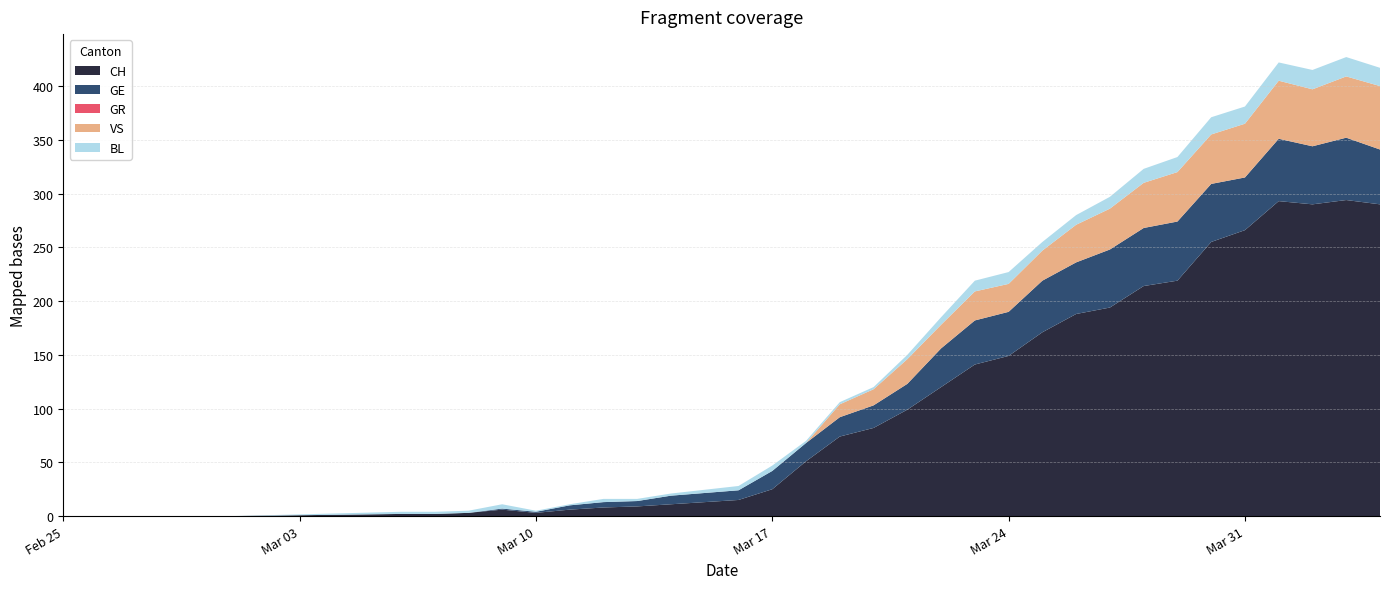

Is it true that CH equals 263 at Mar 24?

False